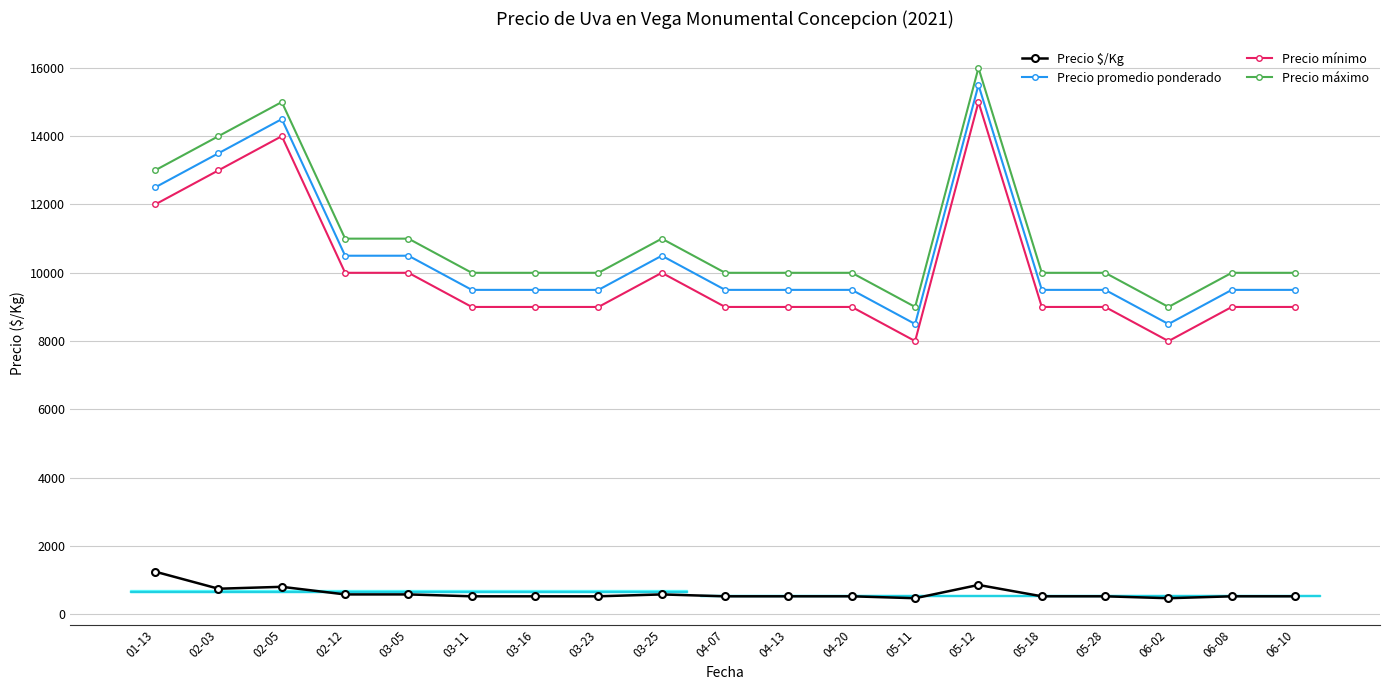

At how many categories does at least one series exceed 4107?

19